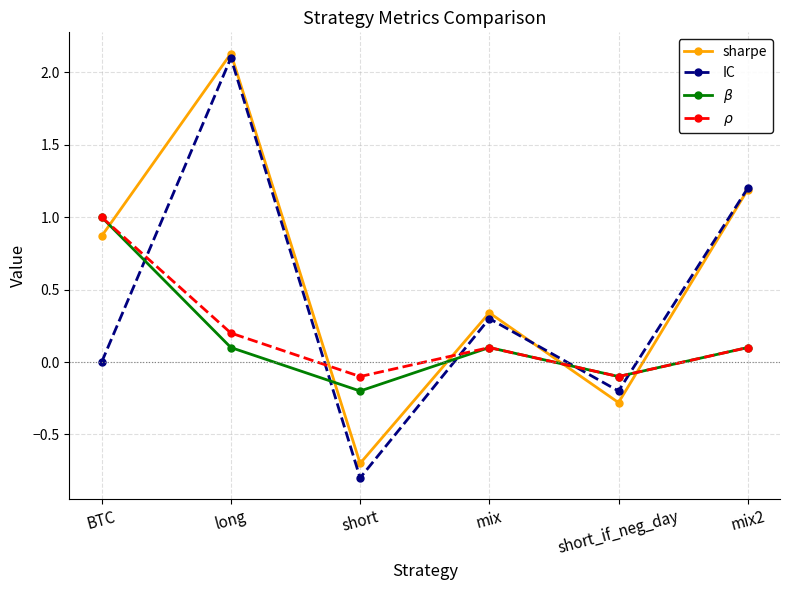

True or false: $\beta$ has more than 2 interior local peaks.

False